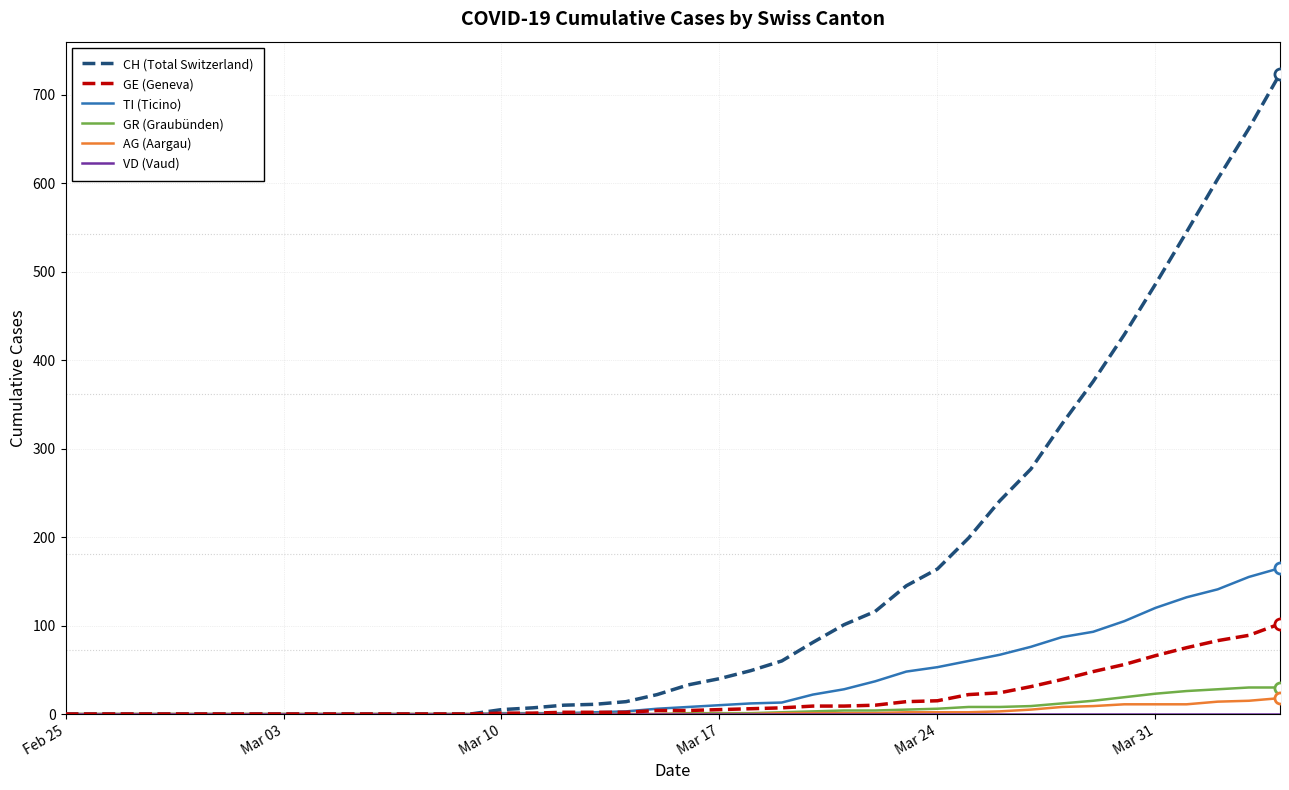

How many distinct data groups are displayed?

6